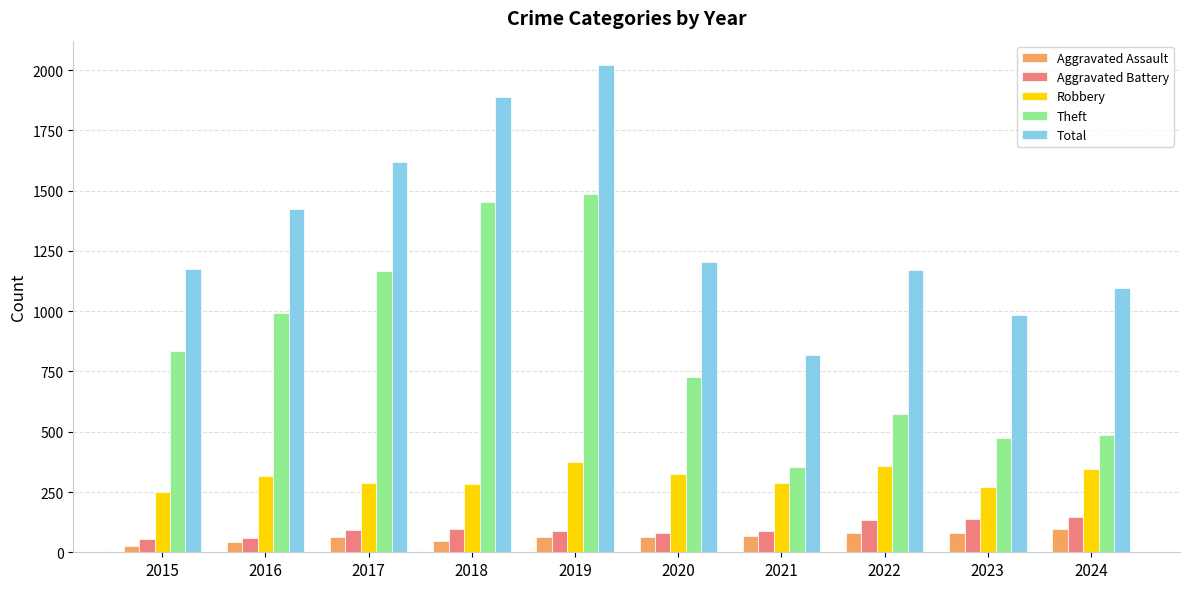

At which category is the sum across all series the highest?

2019